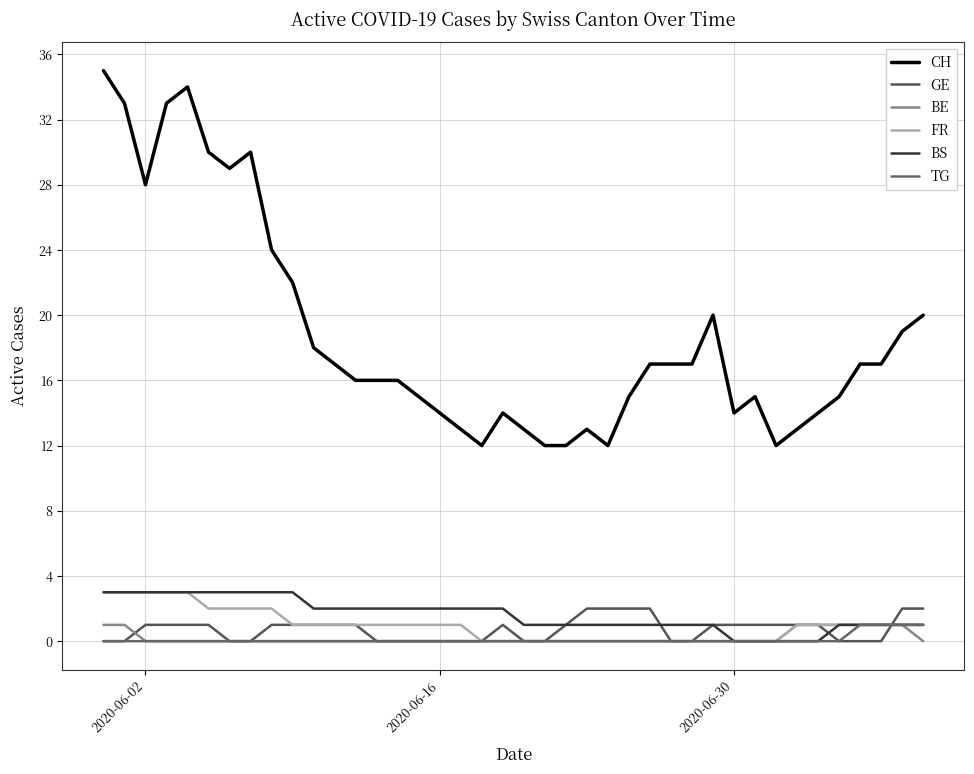

Does the chart display data point markers on the line(s)?

No